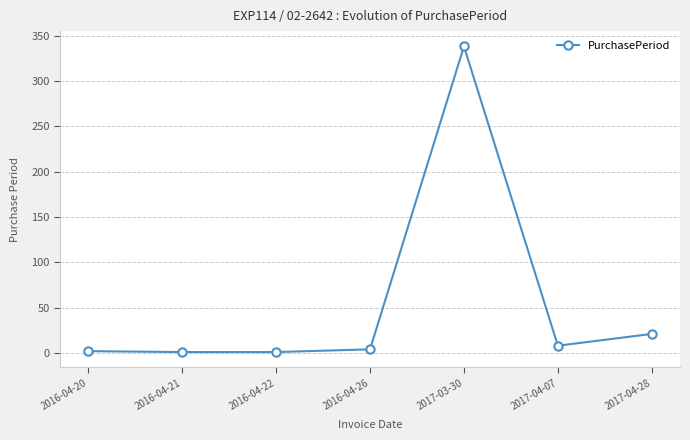

What is the label of the 6th point from the left?

2017-04-07